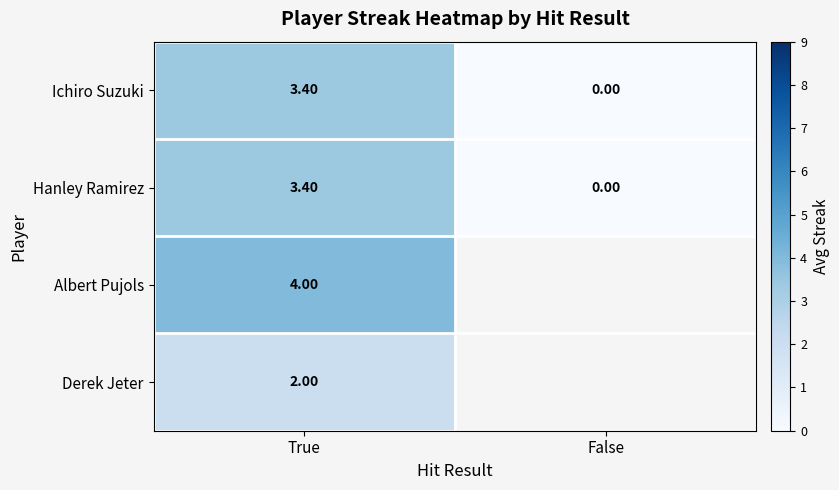

At which category does the chart reach its minimum across all series?

False